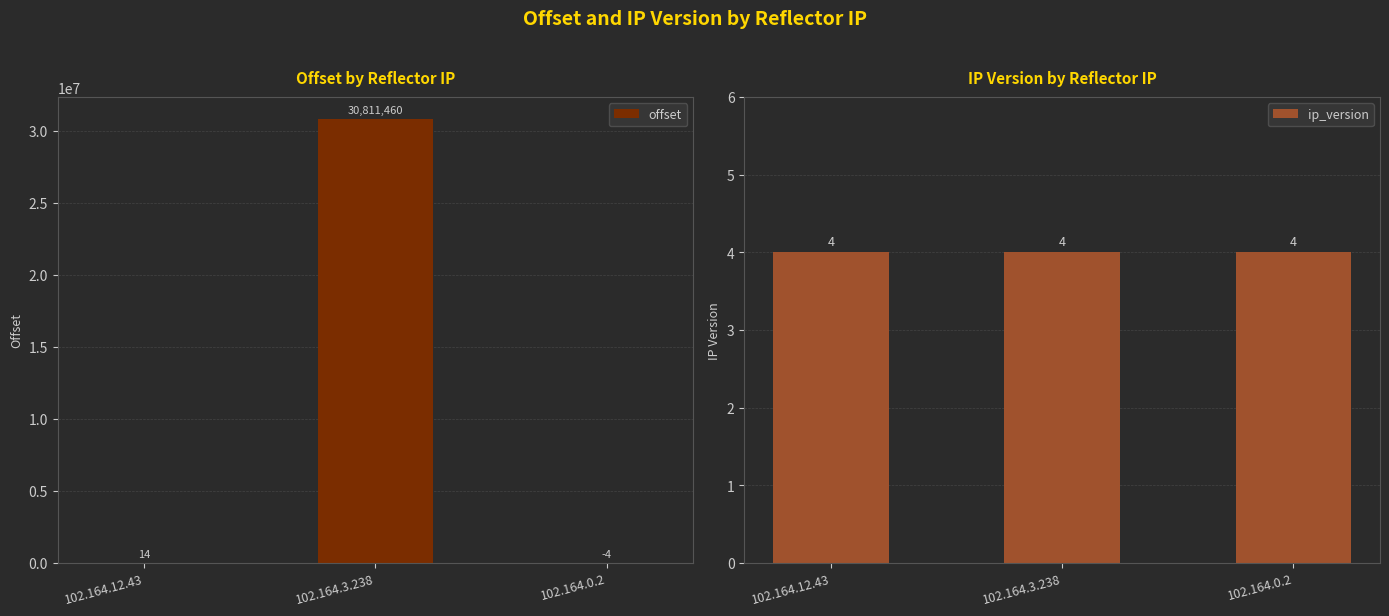

List the series in order of their peak value, highest first.

offset, ip_version